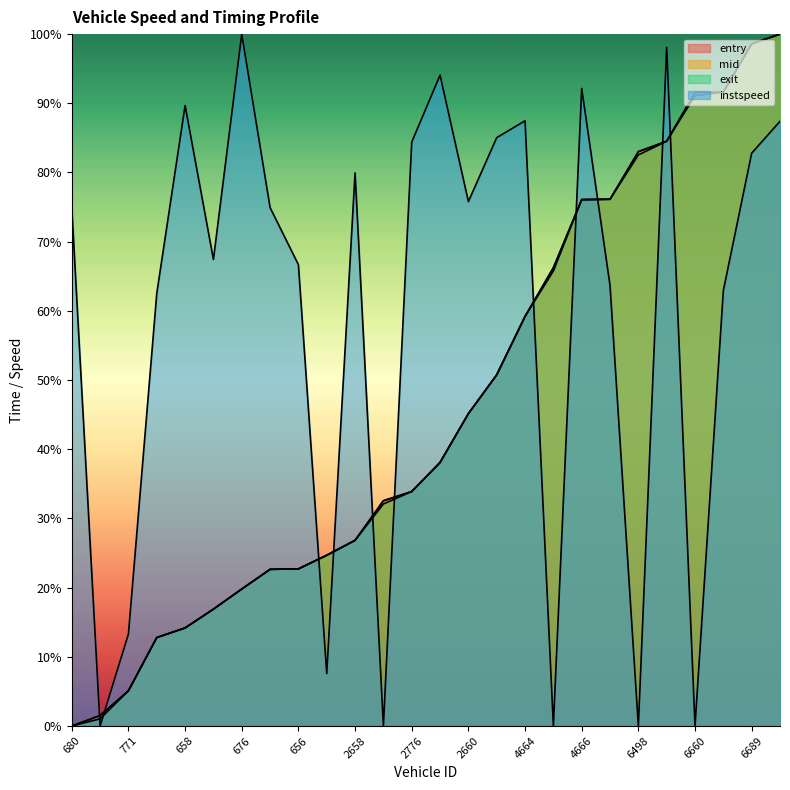

Where is instspeed nearest to the value 50?

657